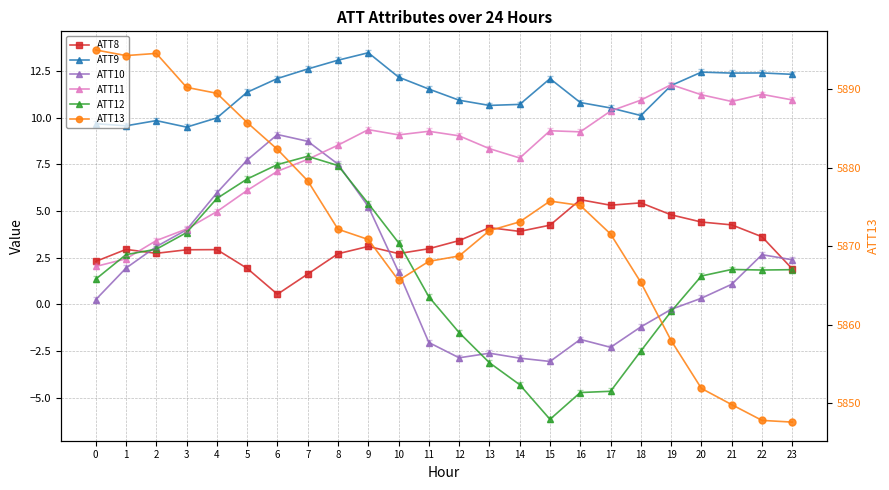

How many times do ATT12 and ATT11 cross each other?

4